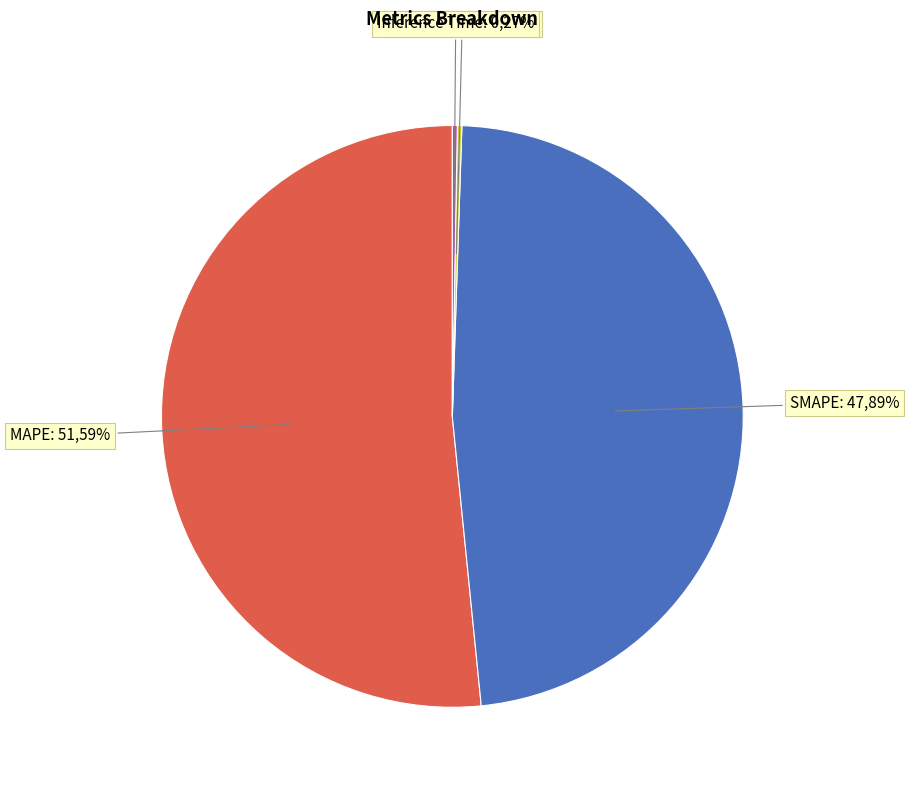

To the nearest percent, what is the average slice percentage?

25%